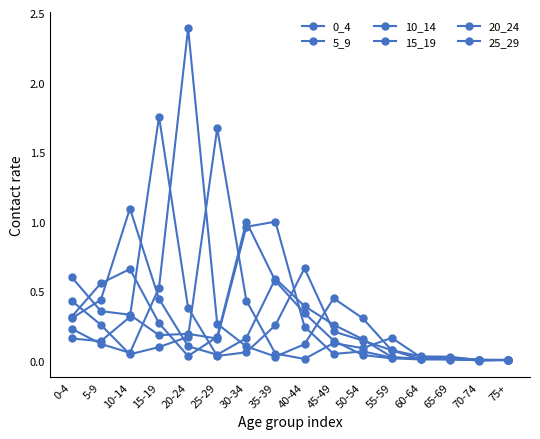

How many distinct data groups are displayed?

6